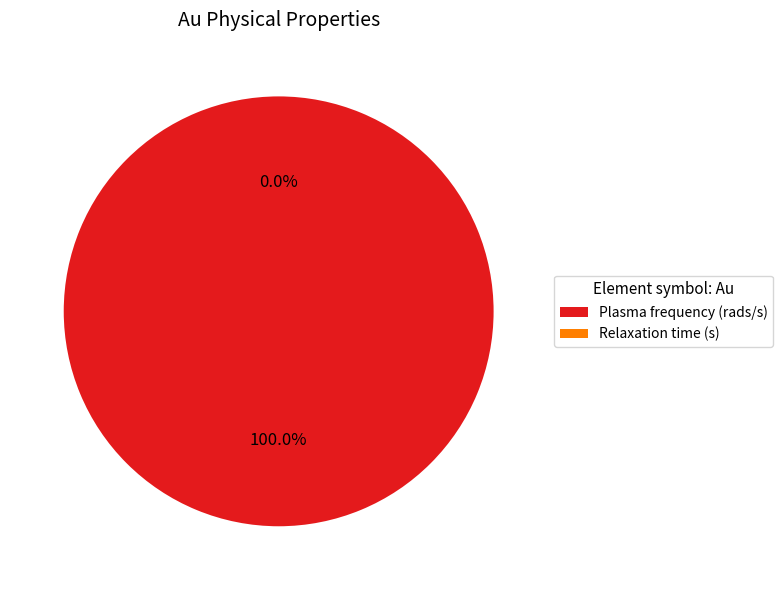

The Relaxation time (s) slice represents 5% of the pie. True or false?

False